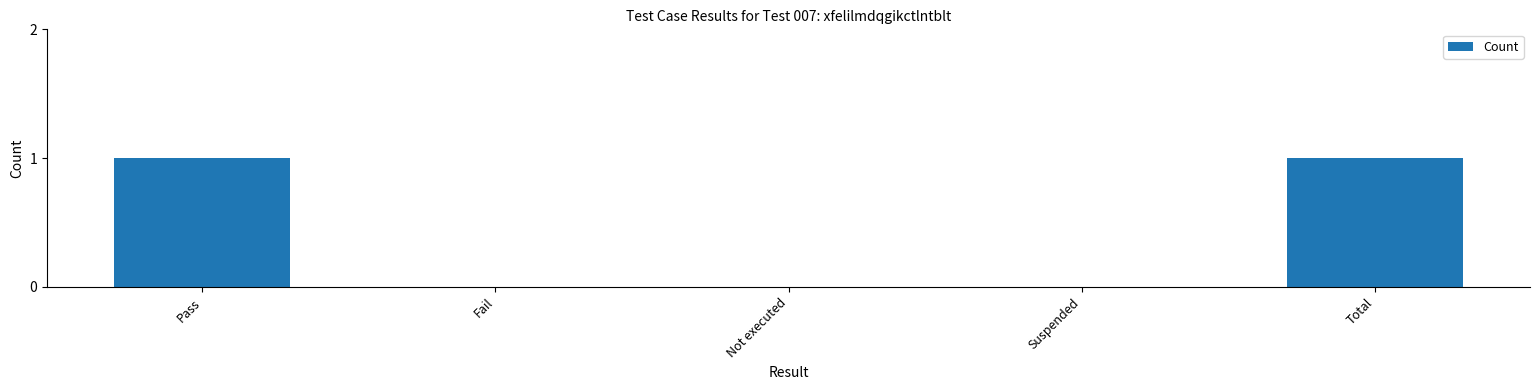

Reading left to right, extract all data points from this chart.

1	0	0	0	1